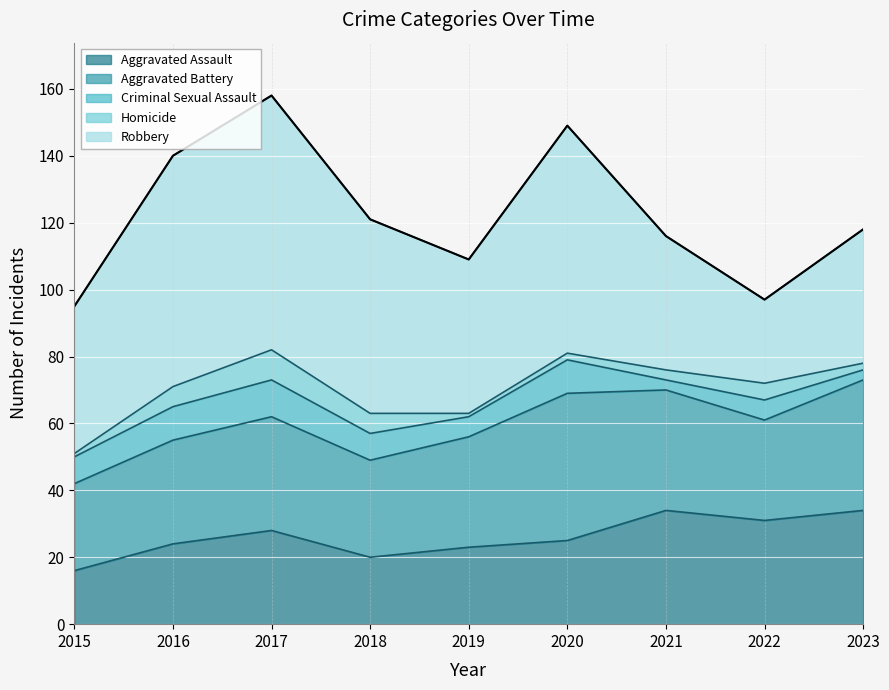

Which series has the largest total across all categories?

Robbery